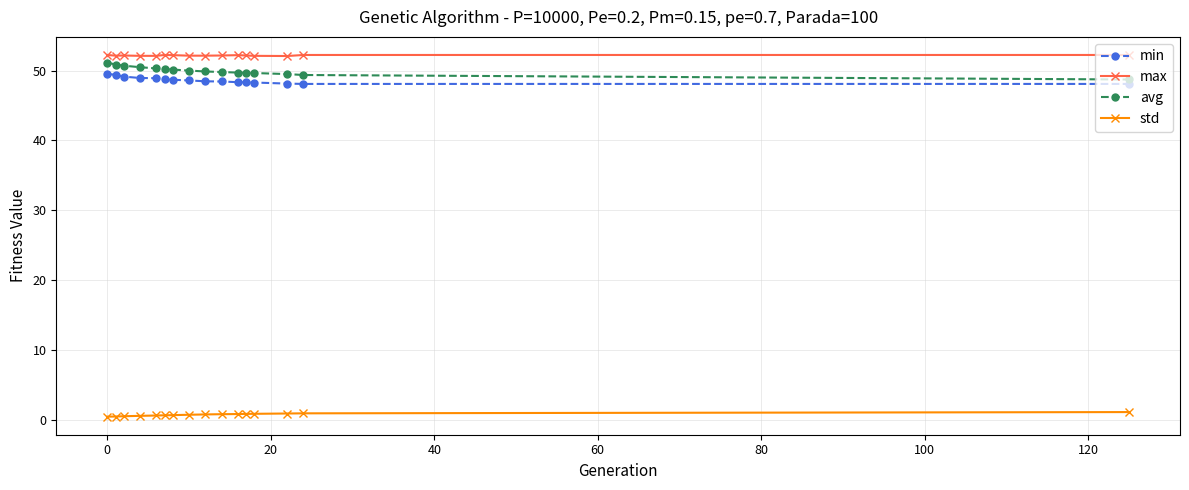

What is the sum of all avg values?

800.2